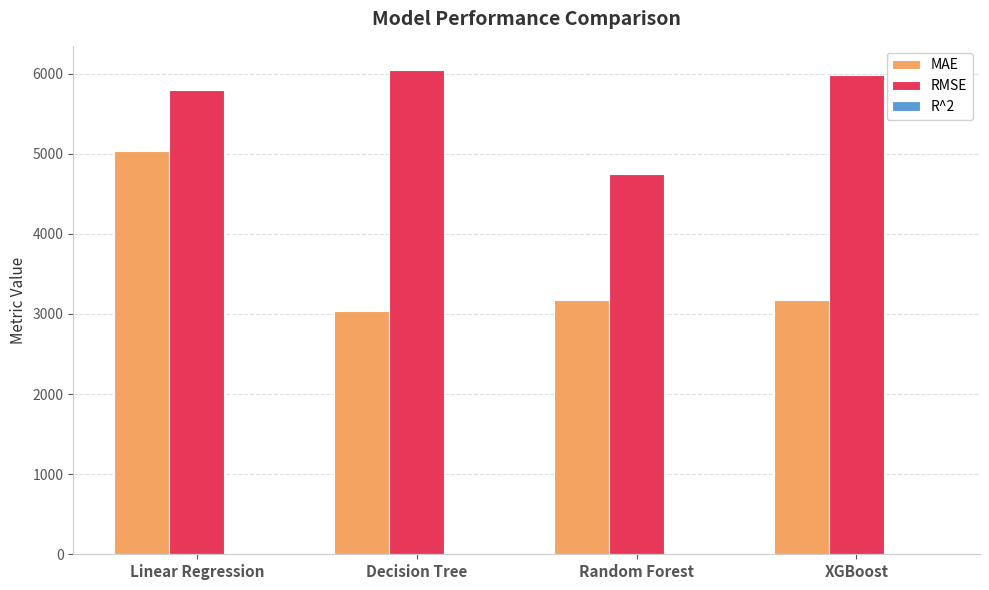

At which label is RMSE closest to 5397?

Linear Regression